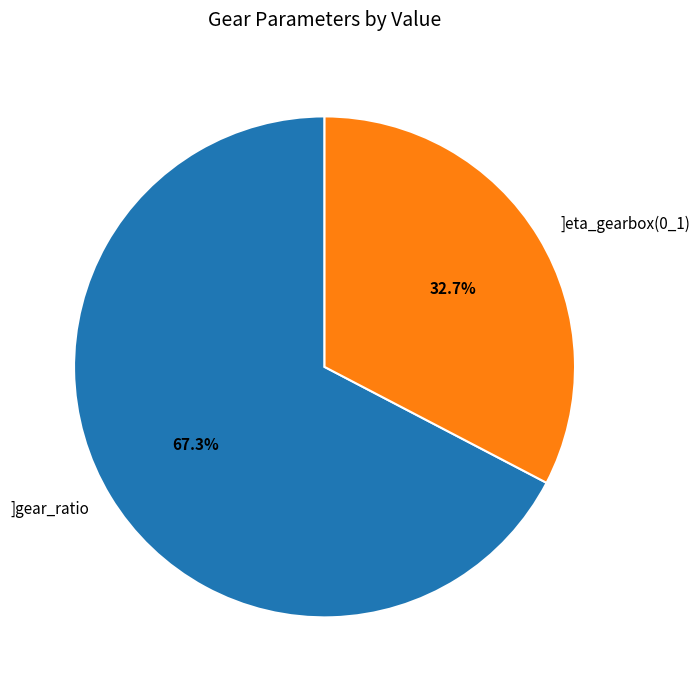

The ]eta_gearbox(0_1) slice represents 42% of the pie. True or false?

False